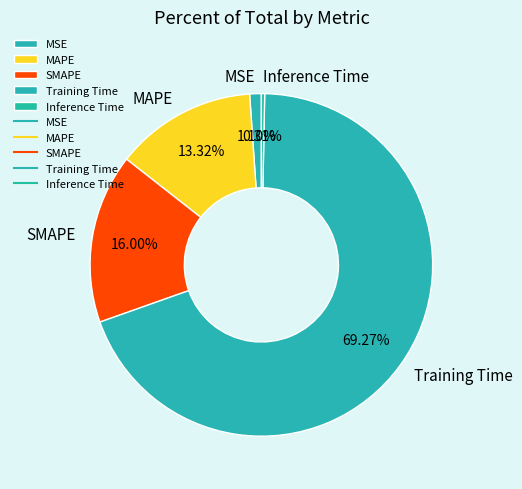

Which slice is the largest?

Training Time